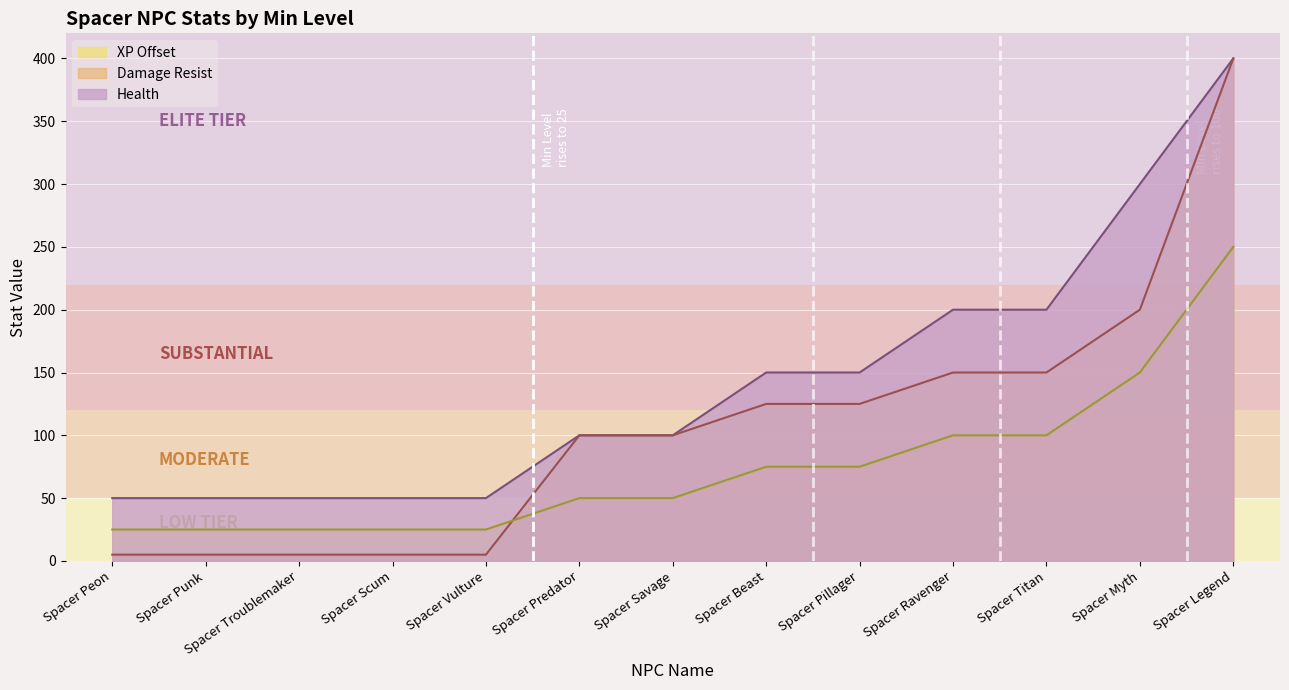

What is the difference between the second highest and minimum values in the Damage Resist series?

195